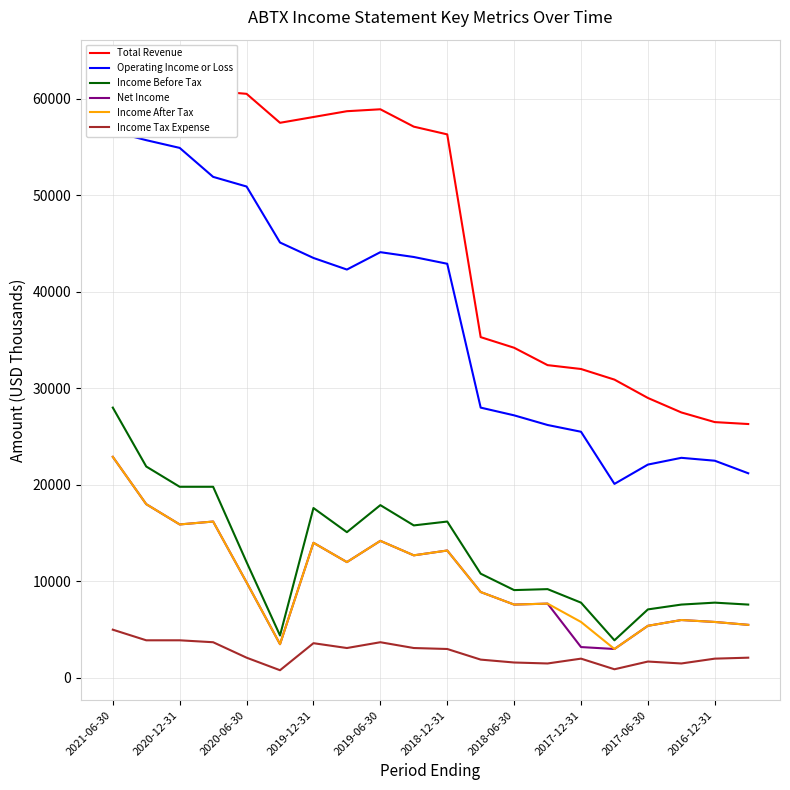

The value of Income Before Tax at 2019-12-31 is 12255. True or false?

False